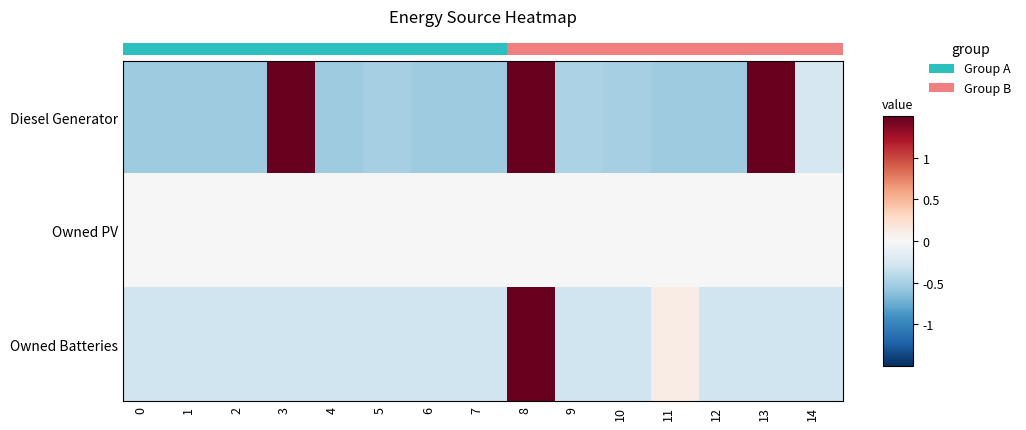

Reading left to right, what are all the values shown in this chart?

row_0: -0.5	-0.5	-0.5	2.1	-0.5	-0.5	-0.5	-0.5	2.0	-0.5	-0.5	-0.5	-0.5	1.8	-0.3
row_1: 0.0	0.0	0.0	0.0	0.0	0.0	0.0	0.0	0.0	0.0	0.0	0.0	0.0	0.0	0.0
row_2: -0.3	-0.3	-0.3	-0.3	-0.3	-0.3	-0.3	-0.3	3.7	-0.3	-0.3	0.1	-0.3	-0.3	-0.3